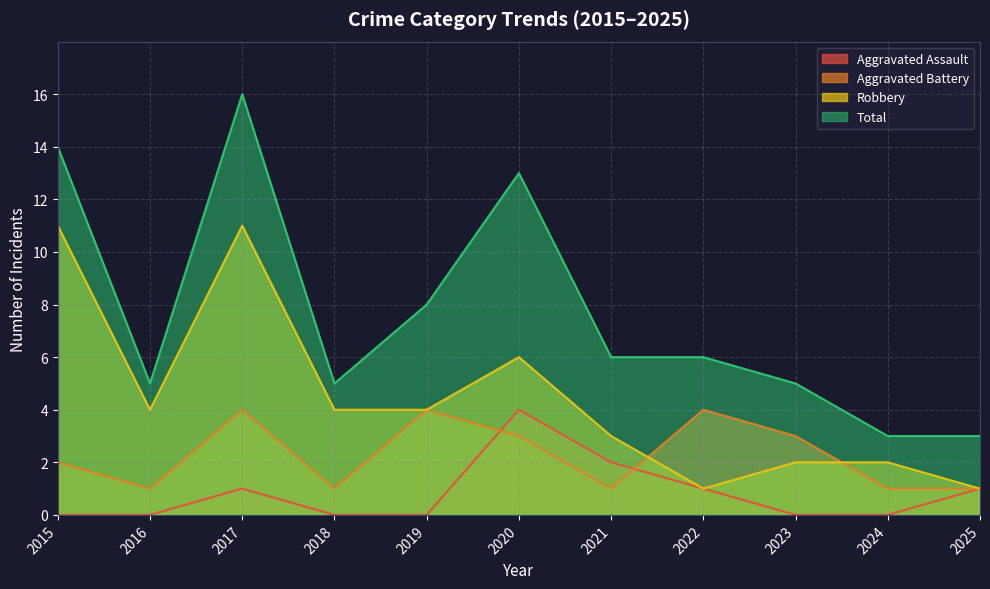

How many data points does each series have?

11